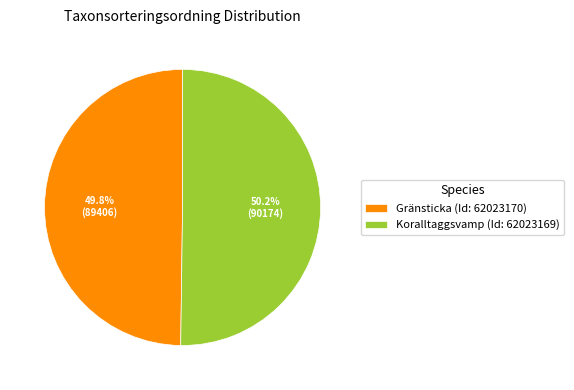

Does any single category account for the majority?

Yes